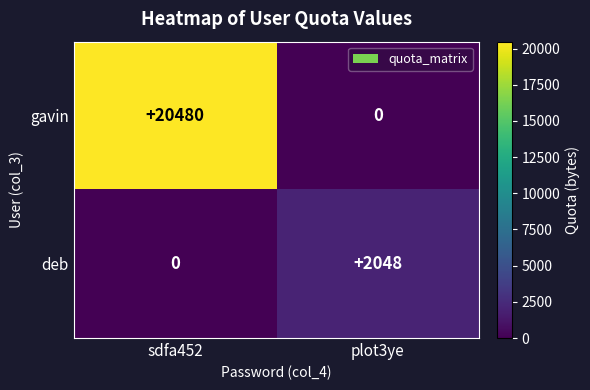

True or false: deb has a value of -1251 at sdfa452.

False